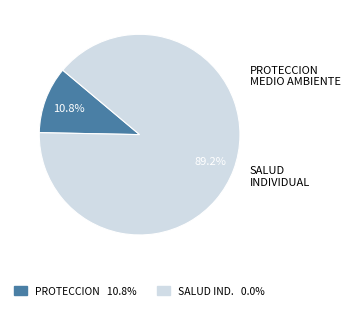

Is there a majority slice in this chart?

Yes